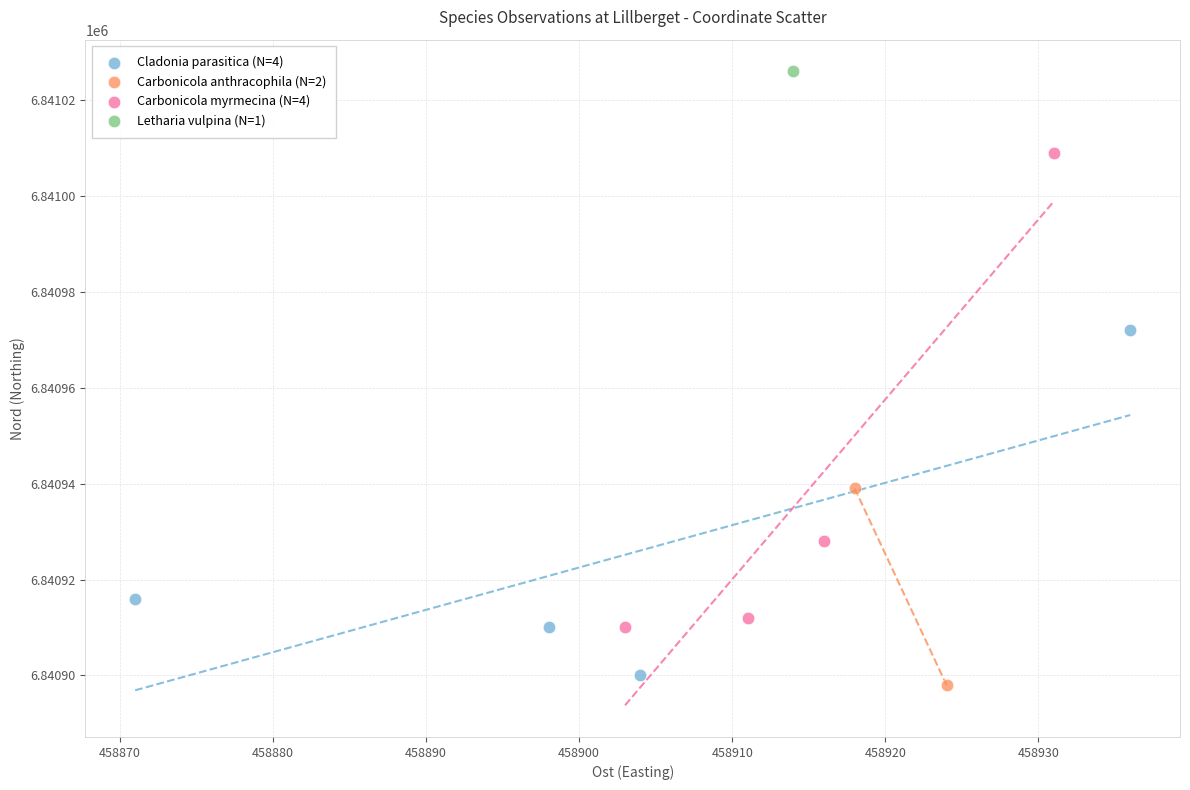

What are all the series names shown in the legend?

Cladonia parasitica (N=4), Carbonicola anthracophila (N=2), Carbonicola myrmecina (N=4), Letharia vulpina (N=1)